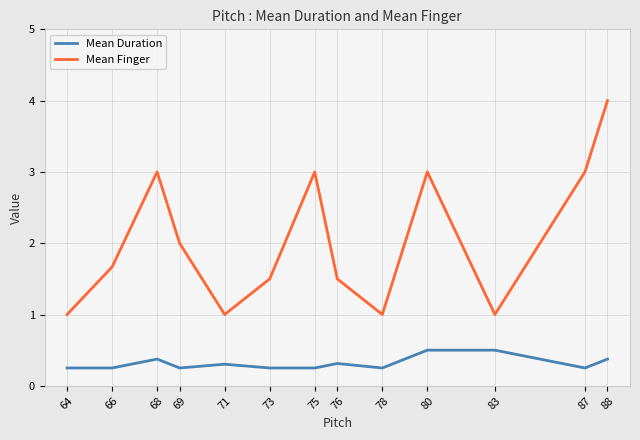

In Mean Finger, how many points are lower than both neighbors (excluding endpoints)?

3